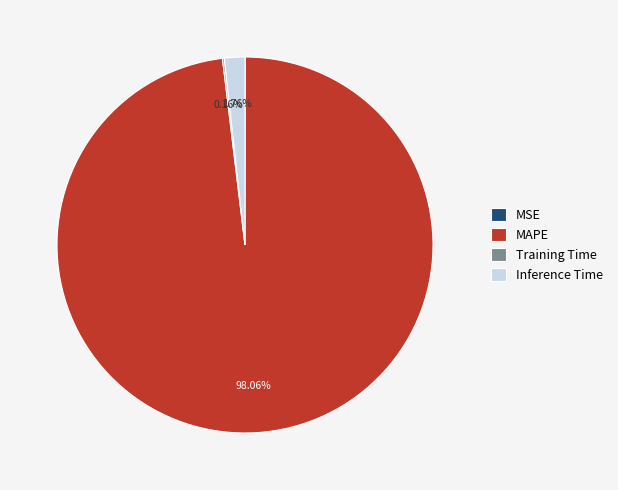

Which slice represents more than half of the pie?

MAPE